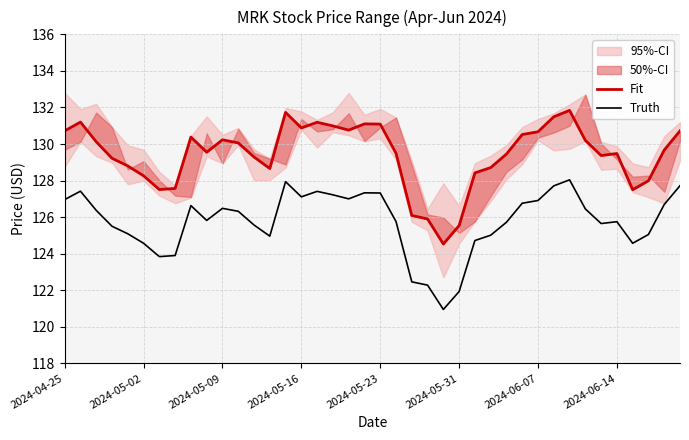

Is it true that Truth equals 126.5 at 2024-05-09?

True